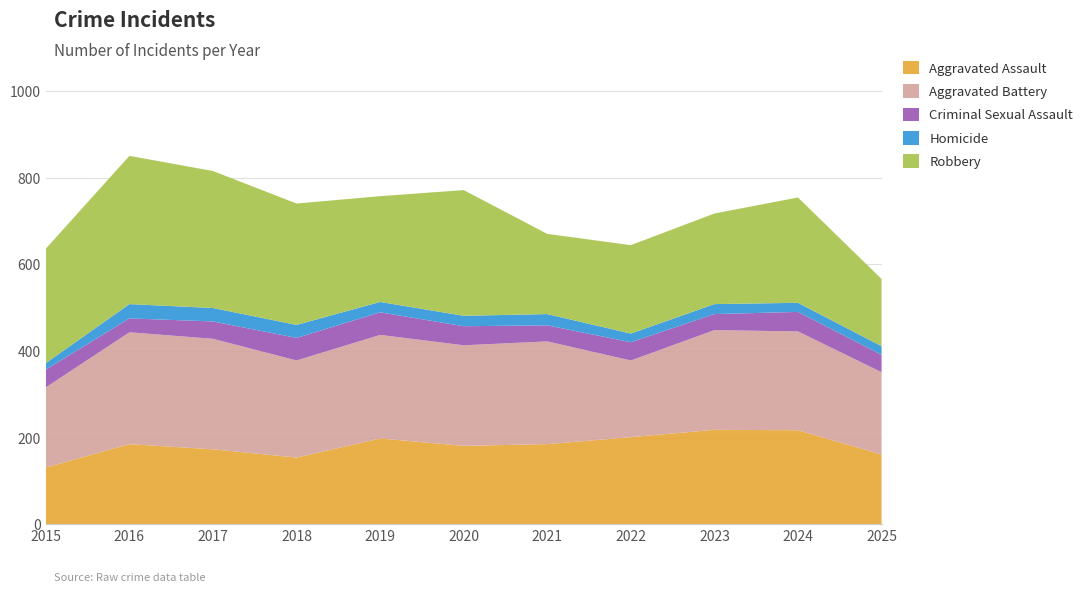

Reading right to left, what are all the values shown in this chart?

Aggravated Assault: 161	217	218	201	185	181	198	154	173	185	131
Aggravated Battery: 190	228	230	177	237	232	239	224	255	258	185
Criminal Sexual Assault: 40	45	37	42	37	44	52	52	40	32	41
Homicide: 20	21	23	20	26	24	24	30	31	33	15
Robbery: 155	243	209	204	185	290	244	280	316	342	264